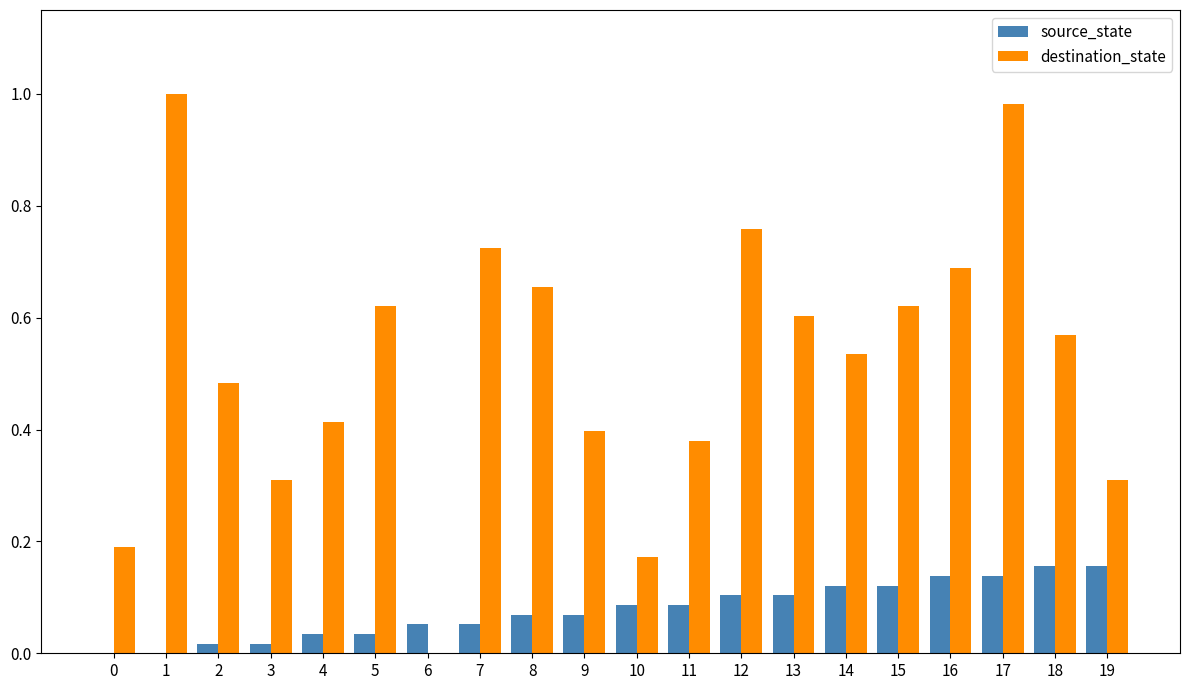

How many series are shown in this chart?

2